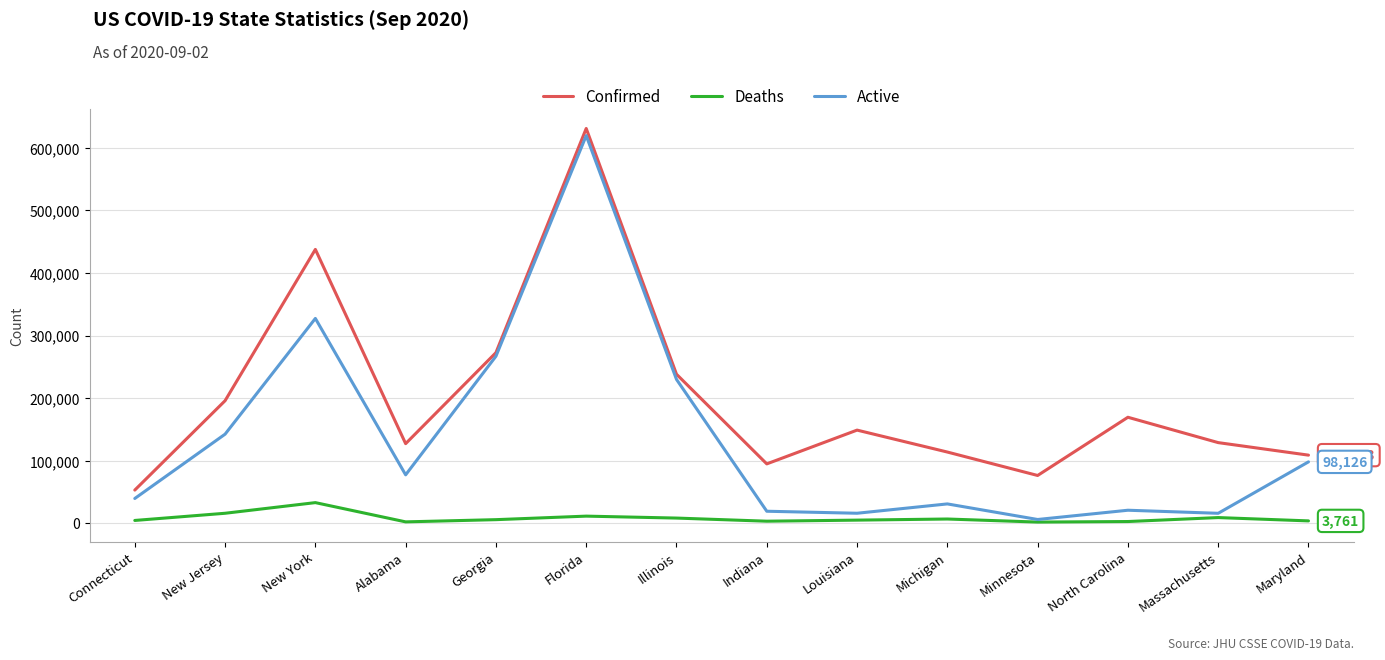

List the series in order of their overall mean, highest first.

Confirmed, Active, Deaths